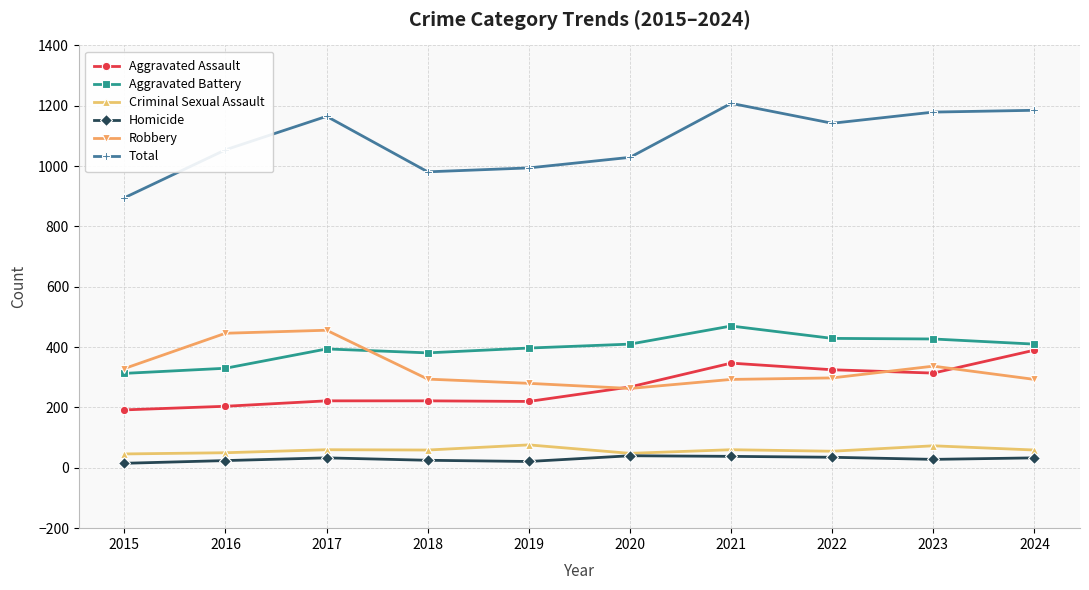

How many lines are shown in the chart?

6